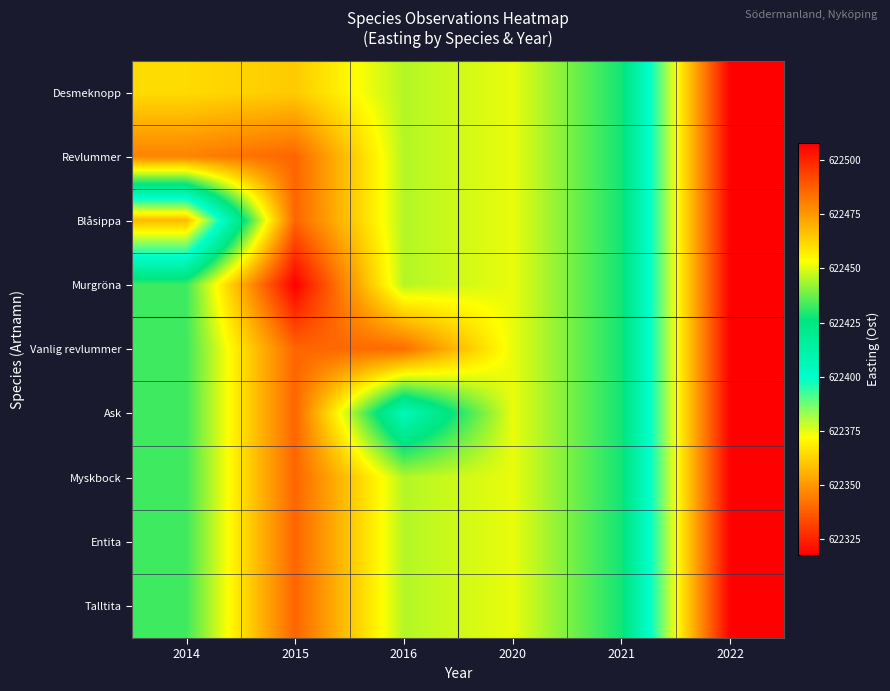

Reading right to left, transcribe all the data shown in this chart.

row_0: 622317.5	622428.2	622451.1	622445.3	622464.4	622460.9
row_1: 622317.5	622428.2	622451.1	622445.3	622486.1	622480.0
row_2: 622317.5	622428.2	622451.1	622445.3	622486.1	622357.5
row_3: 622317.5	622428.2	622451.1	622445.3	622507.9	622432.8
row_4: 622317.5	622428.2	622451.1	622484.6	622486.1	622432.8
row_5: 622317.5	622428.2	622451.1	622406.1	622486.1	622432.8
row_6: 622317.5	622428.2	622451.1	622445.3	622486.1	622432.8
row_7: 622317.5	622428.2	622451.1	622445.3	622486.1	622432.8
row_8: 622317.5	622428.2	622451.1	622445.3	622486.1	622432.8